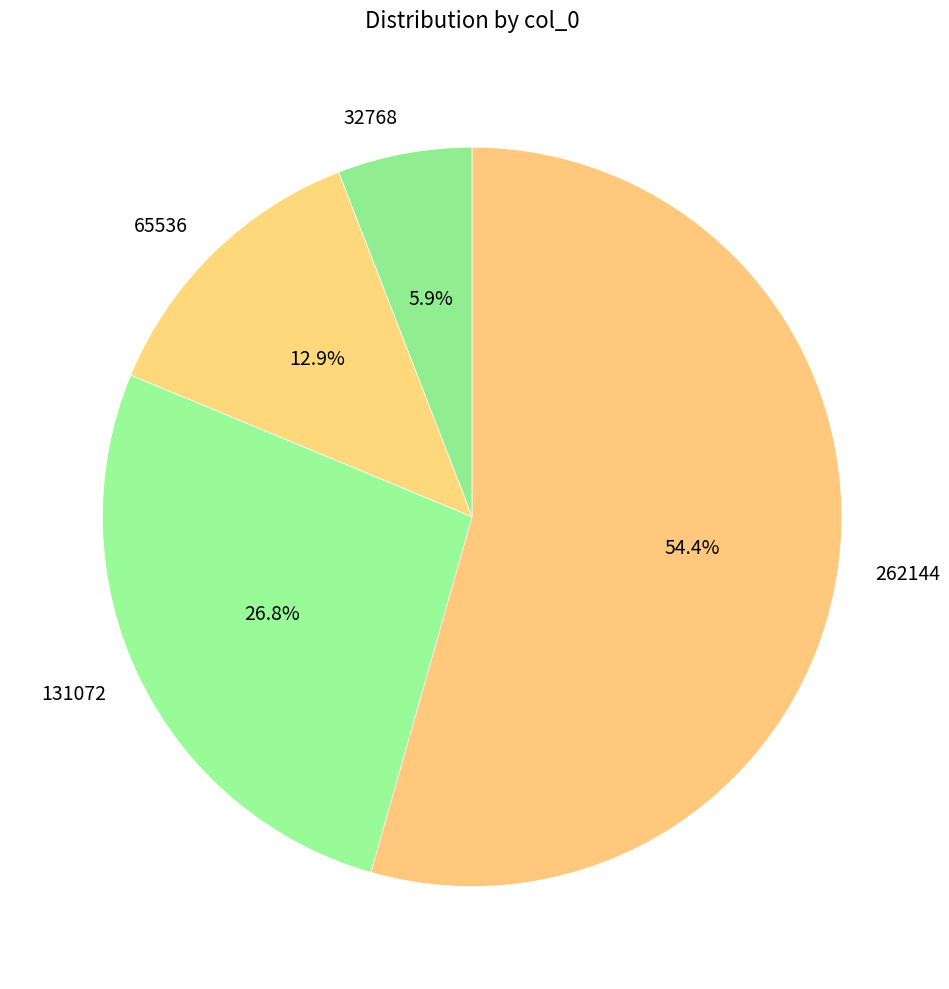

Is the sum of 65536 and 131072 greater than half?

No